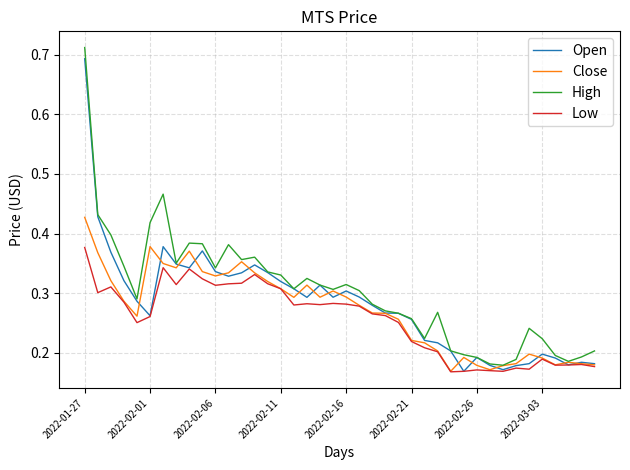

Which series has the largest range (max minus min)?

High